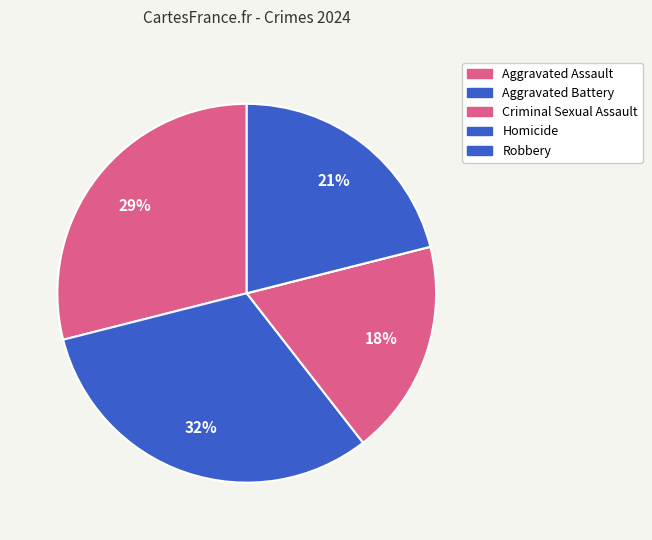

Rank the categories by value from highest to lowest.

Aggravated Battery, Aggravated Assault, Robbery, Criminal Sexual Assault, Homicide